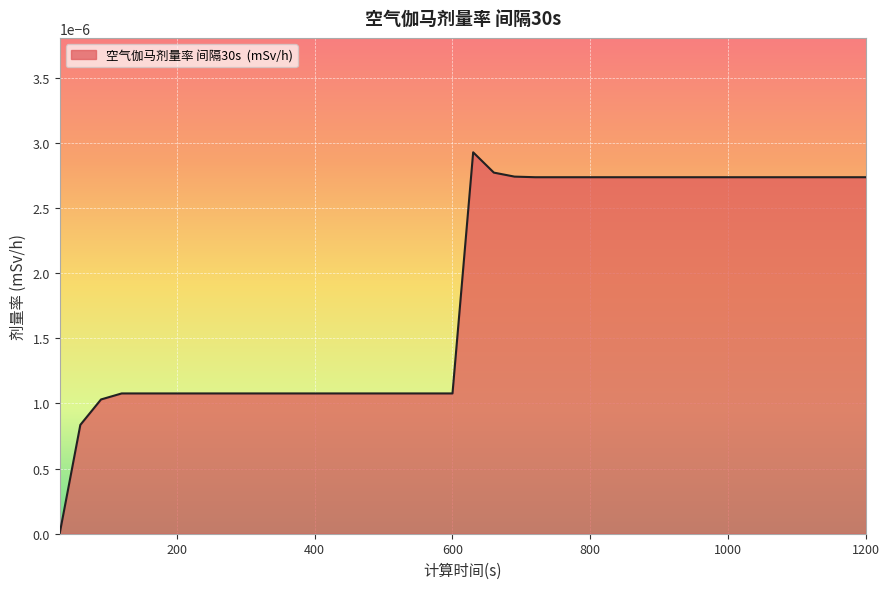

Rank the categories by value from lowest to highest.

30, 60, 90, 120, 150, 180, 210, 240, 270, 300, 330, 360, 390, 420, 450, 480, 510, 540, 570, 600, 720, 750, 780, 810, 840, 870, 900, 930, 960, 990, 1020, 1050, 1080, 1110, 1140, 1170, 1200, 690, 660, 630